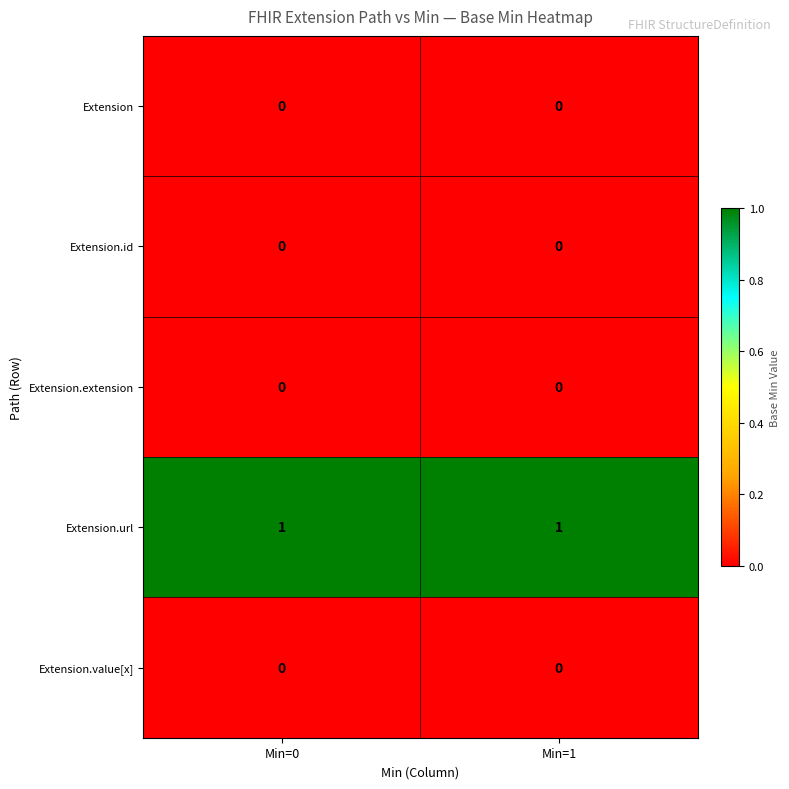

How many data points does each series have?

2